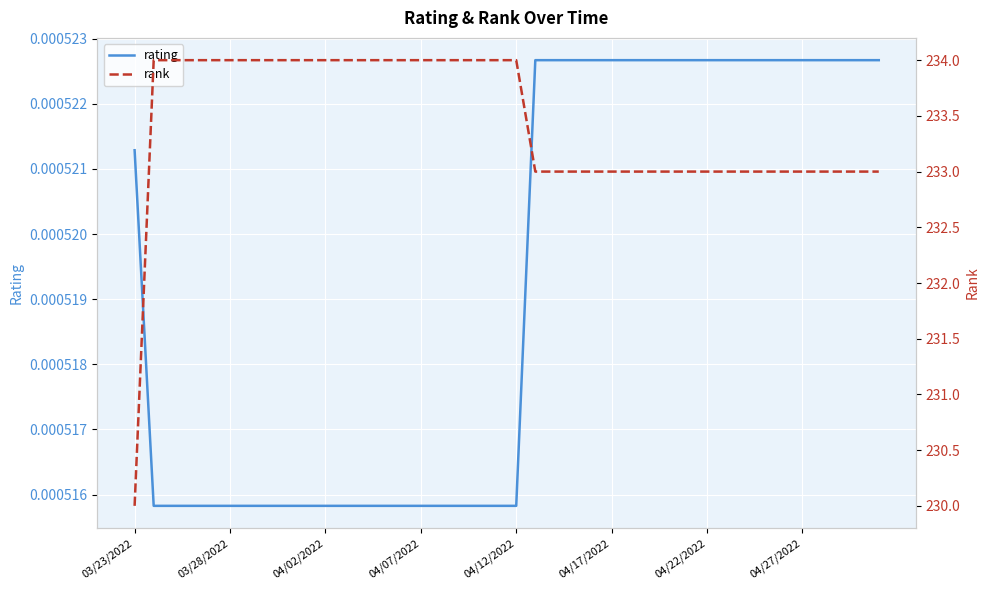

True or false: rank has more than 1 points higher than both neighbors.

False